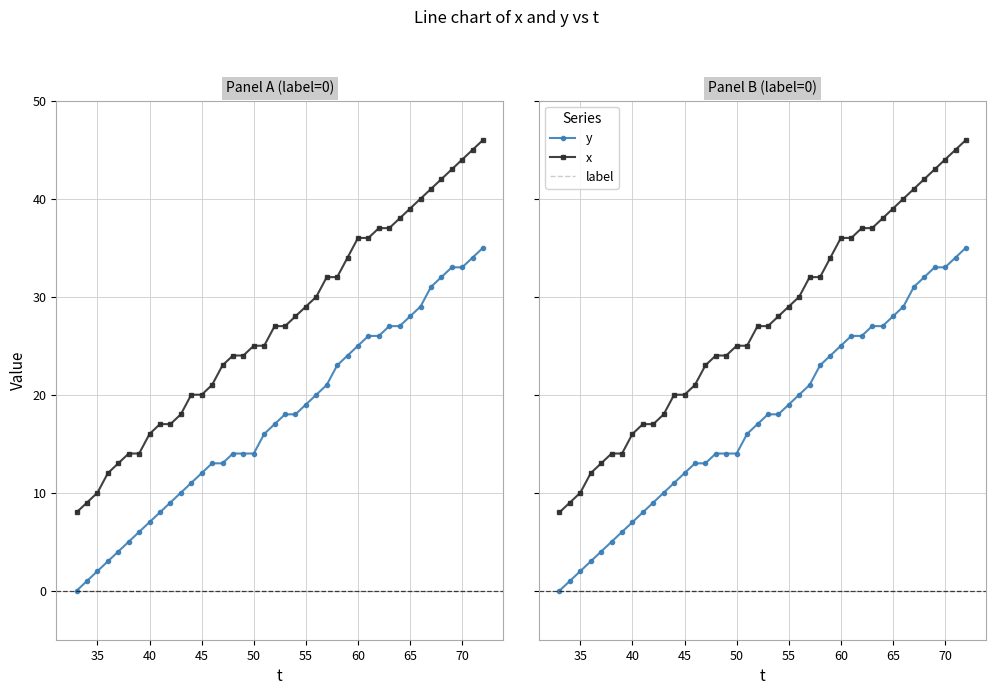

True or false: y and label intersect in this chart.

False